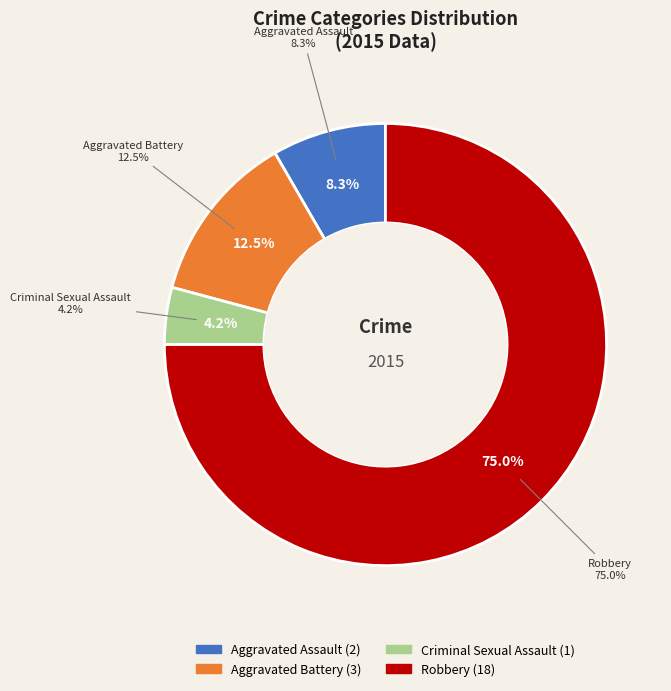

The Criminal Sexual Assault slice represents 16% of the pie. True or false?

False